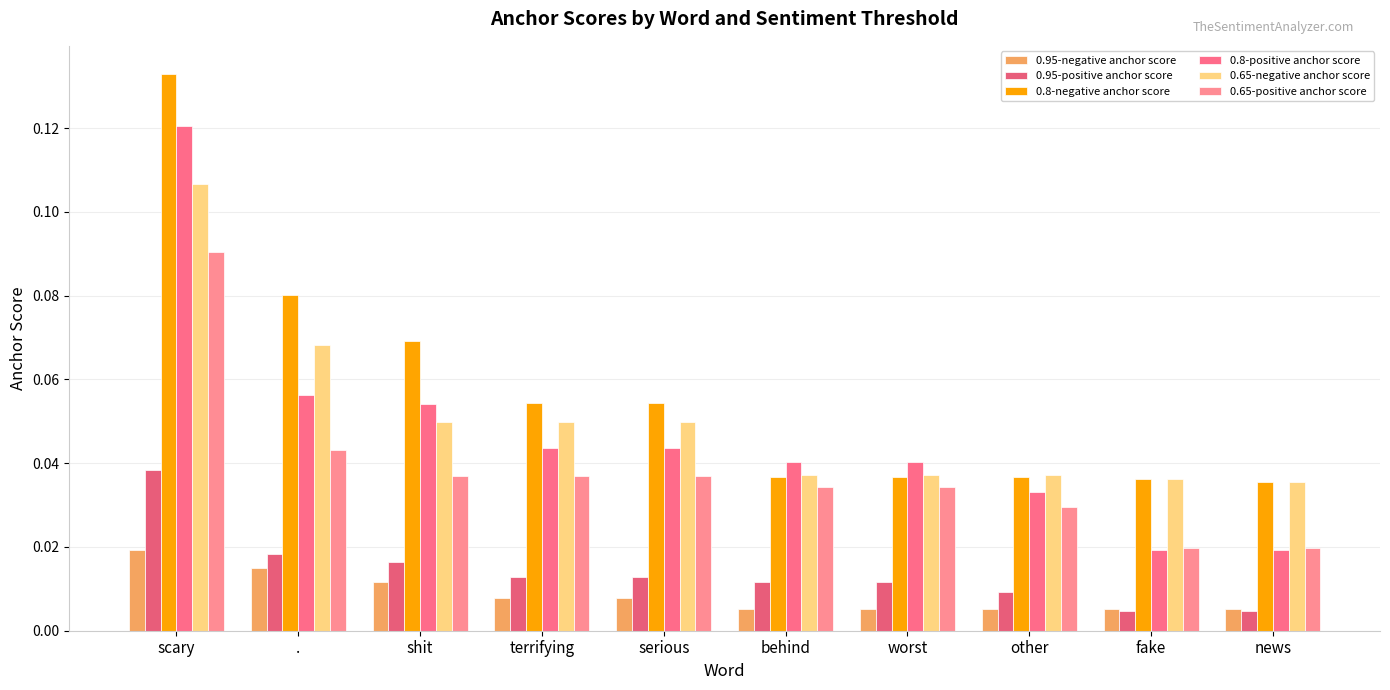

Reading left to right, what are all the values shown in this chart?

0.95-negative anchor score: scary=0.0	.=0.0	shit=0.0	terrifying=0.0	serious=0.0	behind=0.0	worst=0.0	other=0.0	fake=0.0	news=0.0
0.95-positive anchor score: scary=0.0	.=0.0	shit=0.0	terrifying=0.0	serious=0.0	behind=0.0	worst=0.0	other=0.0	fake=0.0	news=0.0
0.8-negative anchor score: scary=0.1	.=0.1	shit=0.1	terrifying=0.1	serious=0.1	behind=0.0	worst=0.0	other=0.0	fake=0.0	news=0.0
0.8-positive anchor score: scary=0.1	.=0.1	shit=0.1	terrifying=0.0	serious=0.0	behind=0.0	worst=0.0	other=0.0	fake=0.0	news=0.0
0.65-negative anchor score: scary=0.1	.=0.1	shit=0.0	terrifying=0.0	serious=0.0	behind=0.0	worst=0.0	other=0.0	fake=0.0	news=0.0
0.65-positive anchor score: scary=0.1	.=0.0	shit=0.0	terrifying=0.0	serious=0.0	behind=0.0	worst=0.0	other=0.0	fake=0.0	news=0.0